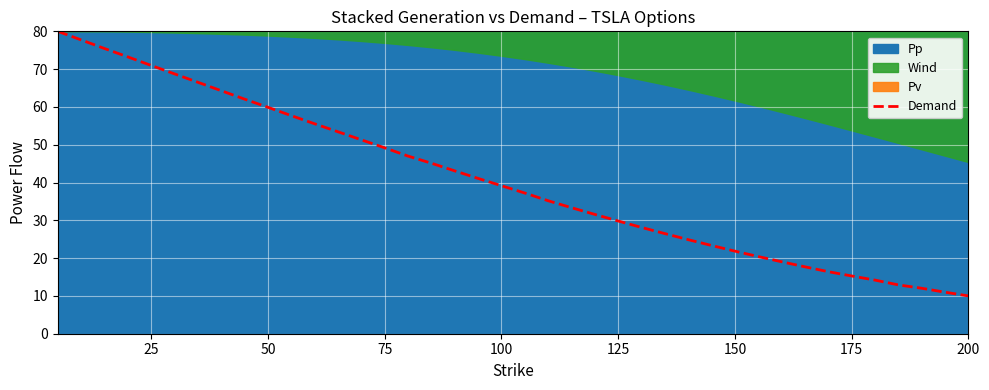

What is the minimum value for Demand?

10.0